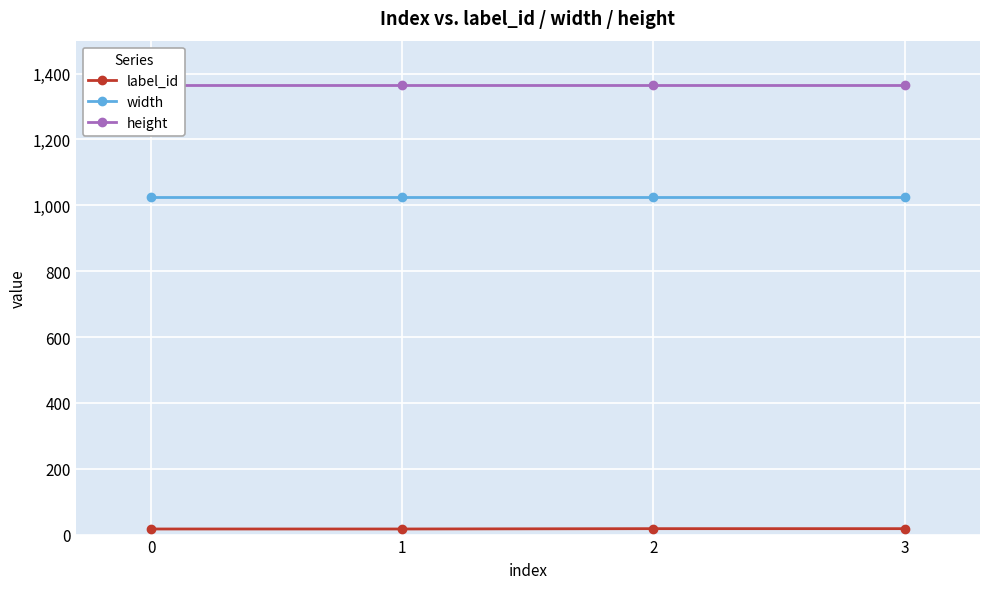

True or false: label_id and height cross at least once.

False